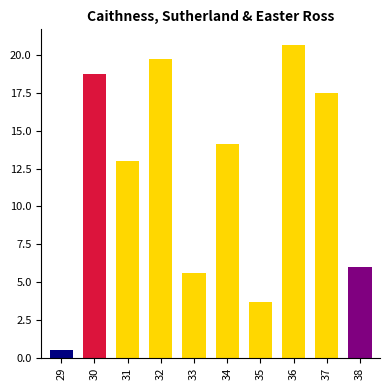

What is the average value?

12.0